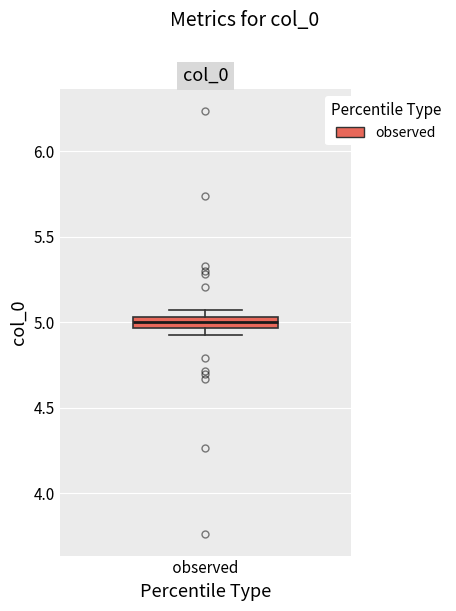

Where is the lower edge of the box for observed on the y-axis? The values are not printed on the chart, so give them approximately, as read against the axis.

4.95